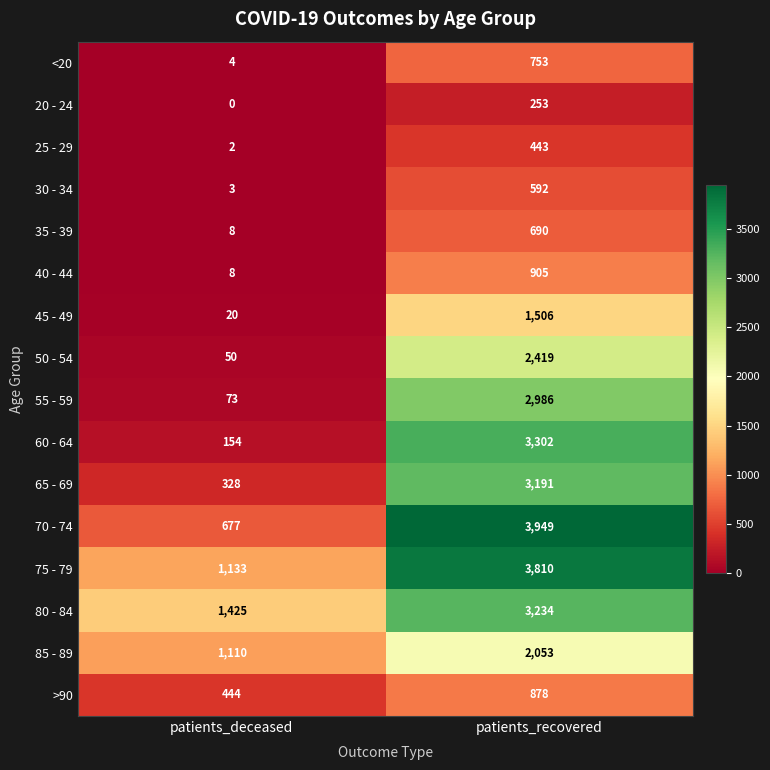

True or false: <20 has a value of 753 at patients_recovered.

True